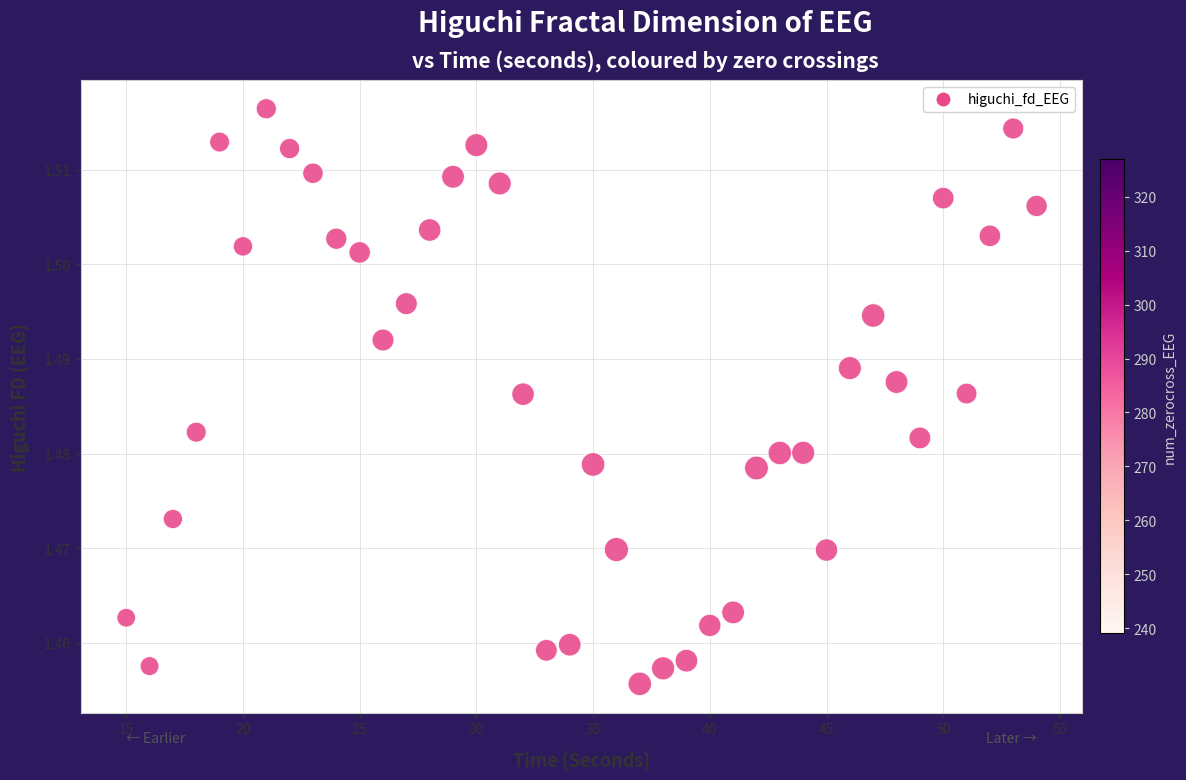

What is the range of X values (max minus min)?

39.0